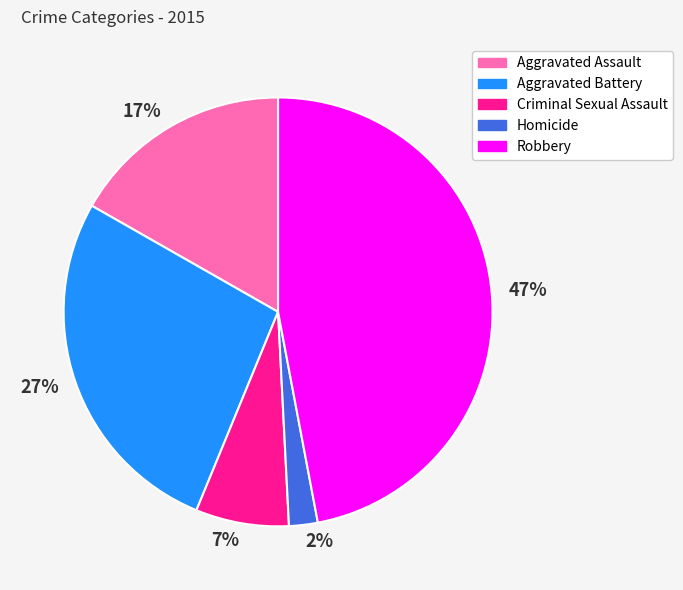

Is there any slice that represents more than half of the pie?

No